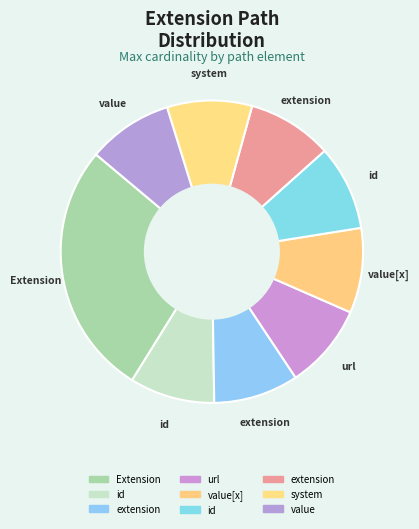

How many slices are in this pie chart?

9